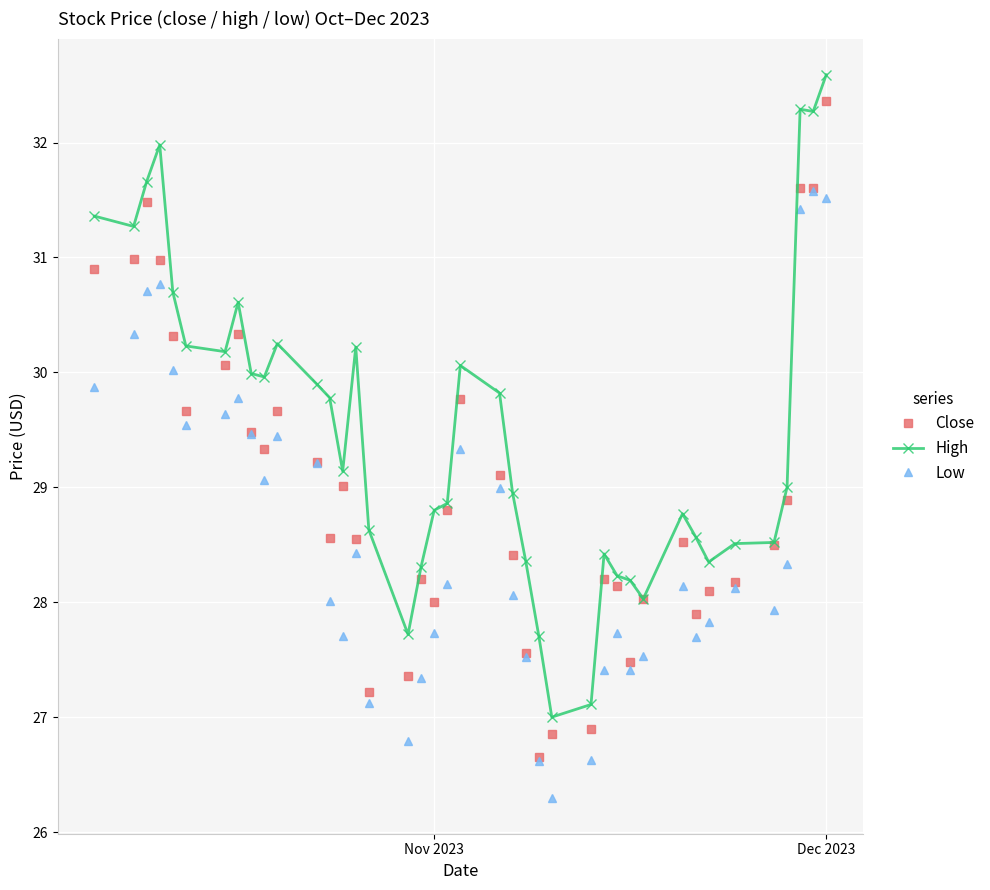

Which series has the largest total across all categories?

High